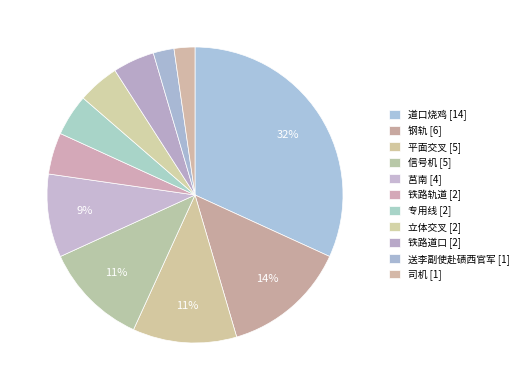

How many segments does this pie chart have?

11